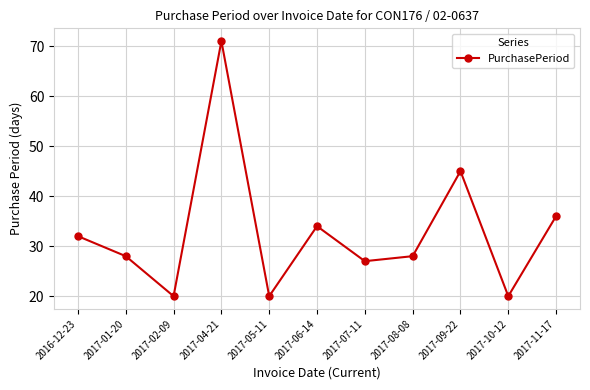

Does the chart have visible grid lines?

Yes